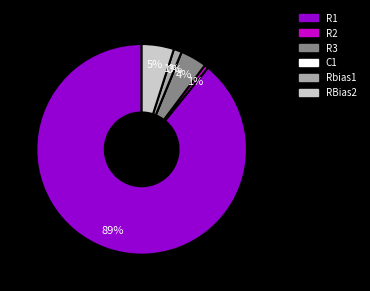

Between Rbias1 and R2, which is larger?

Rbias1